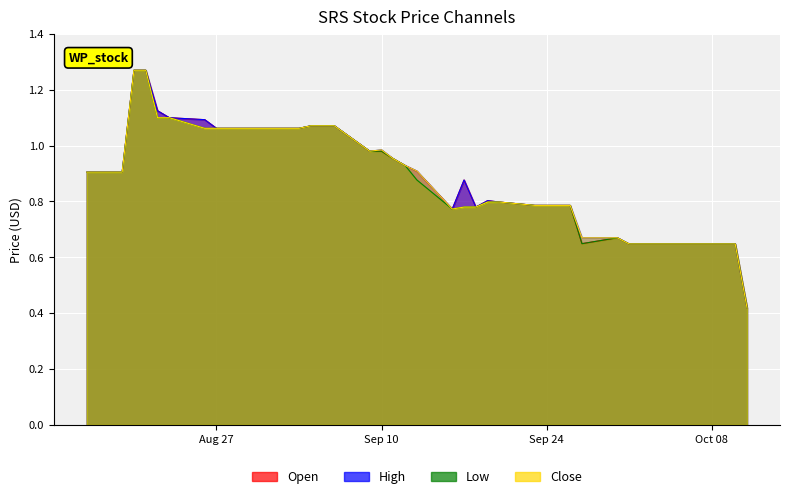

Which label corresponds to the largest value in the chart?

2019-08-20